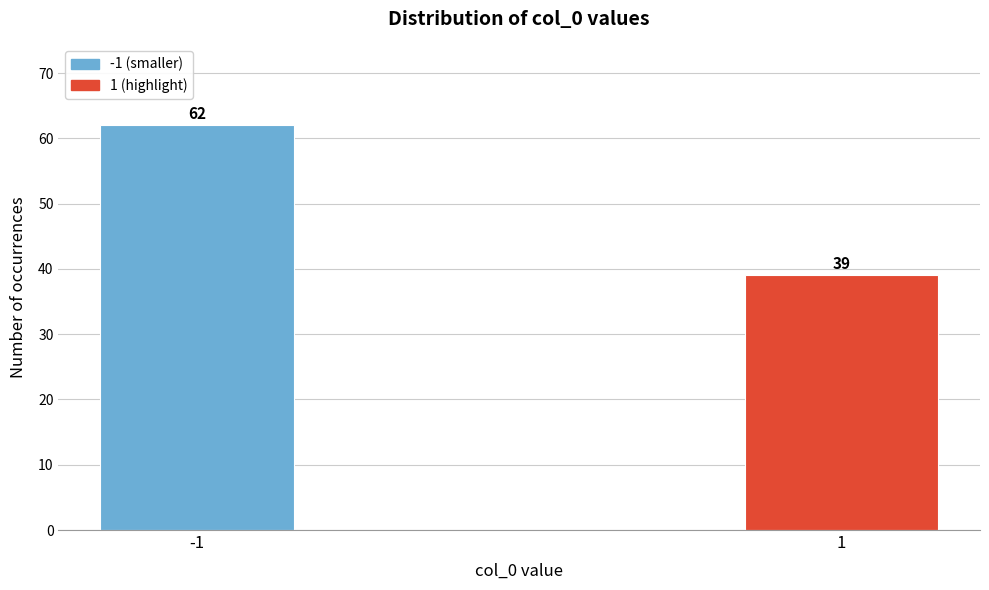

Reading left to right, what are all the values shown in this chart?

-1=62	1=39